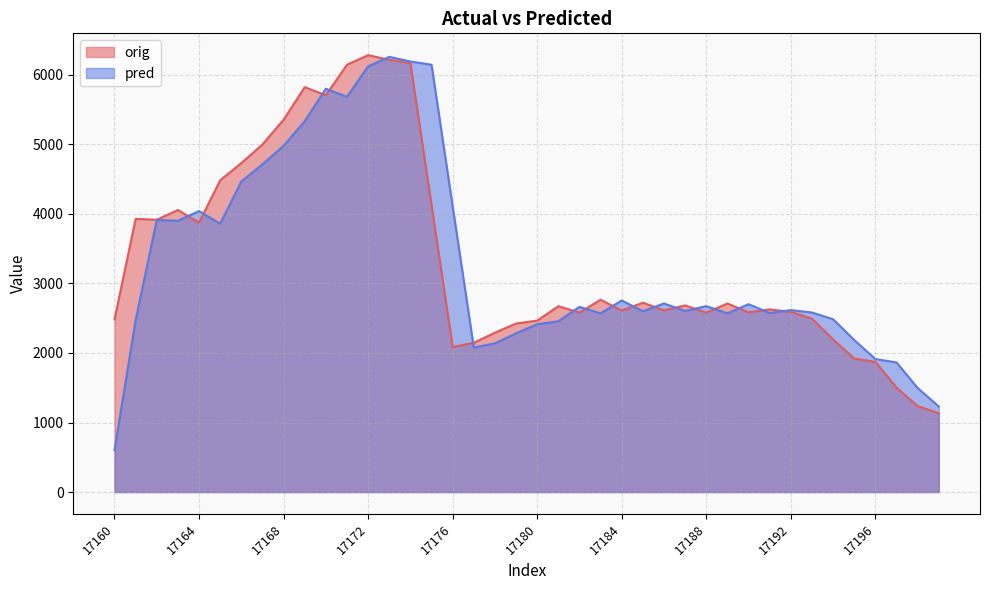

What value does the orig series have at 17163?

4057.0